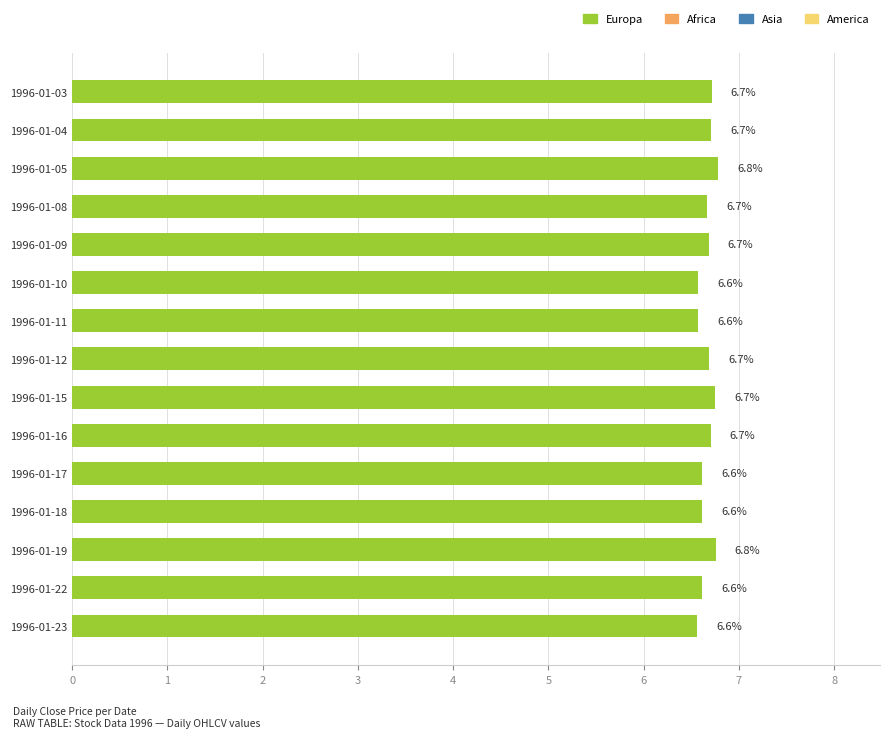

Reading top to bottom, list all the values displayed in this chart.

6.7	6.7	6.8	6.7	6.7	6.6	6.6	6.7	6.7	6.7	6.6	6.6	6.8	6.6	6.6